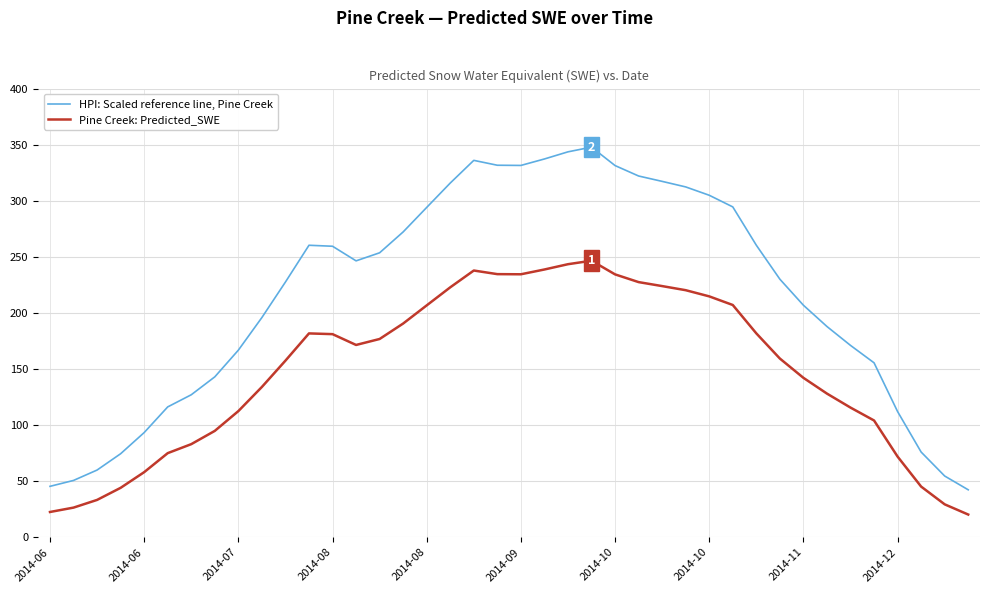

List the series in order of their peak value, highest first.

HPI: Scaled reference line, Pine Creek, Pine Creek: Predicted_SWE